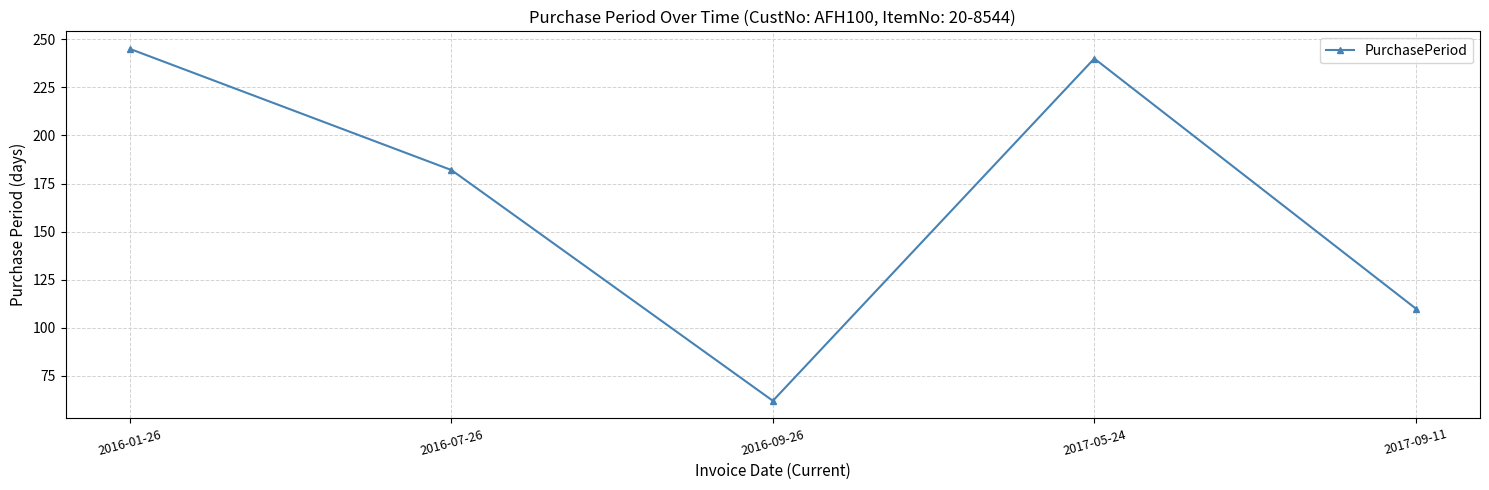

Between 2017-05-24 and 2016-01-26, which is larger?

2016-01-26